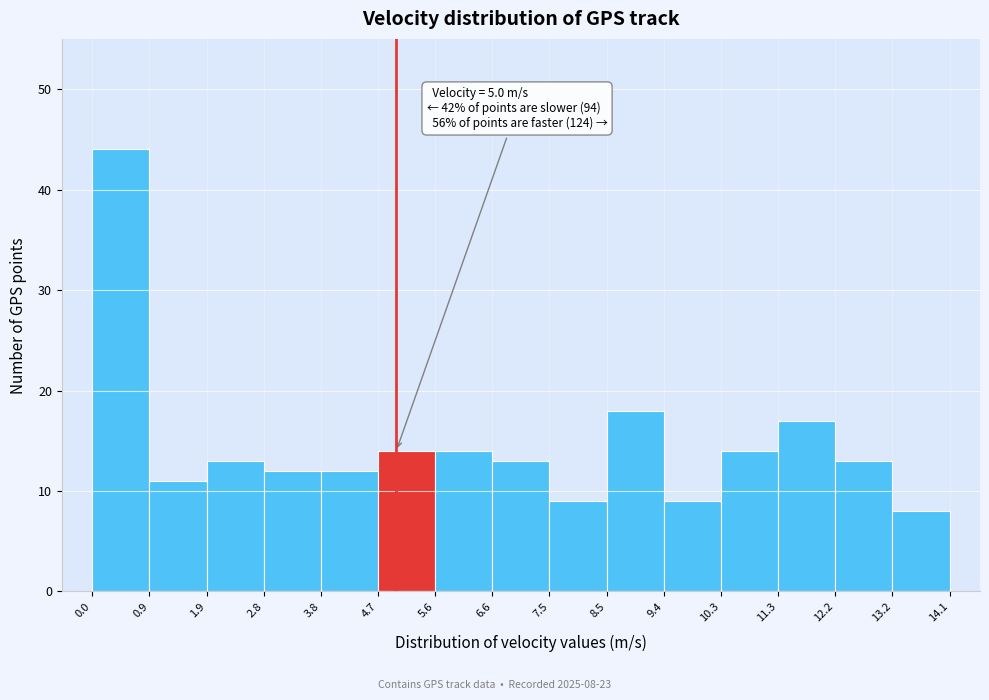

Which range on the x-axis has the tallest bar?

0.0 to 0.9